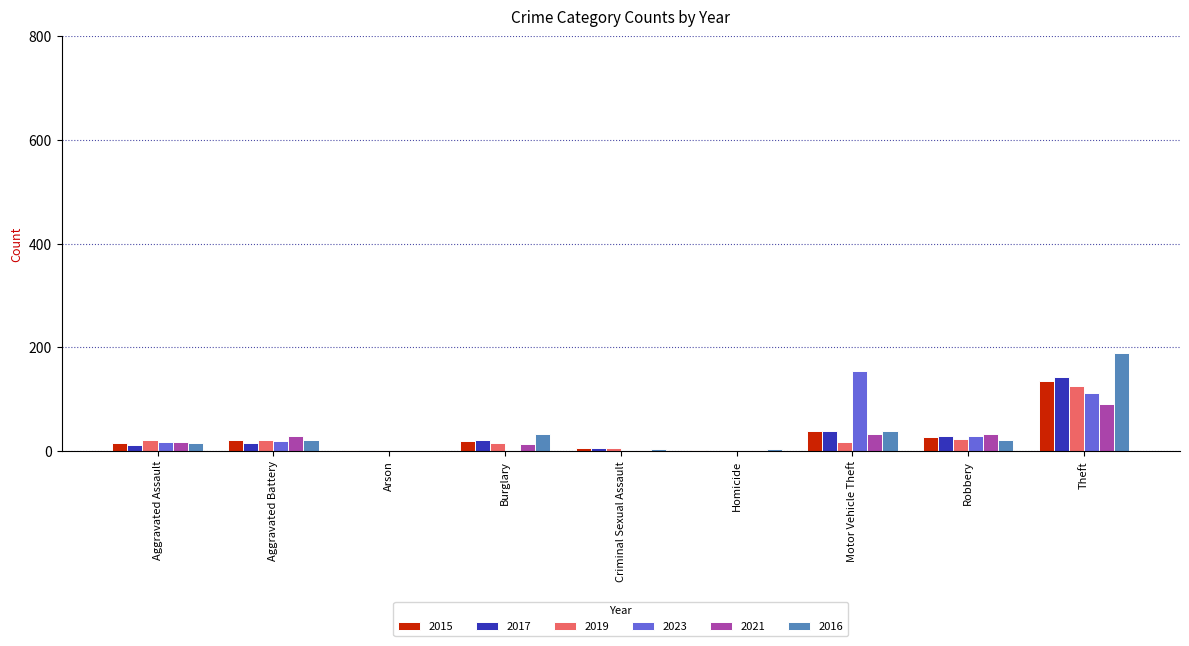

What is the sum of all 2023 values?

339